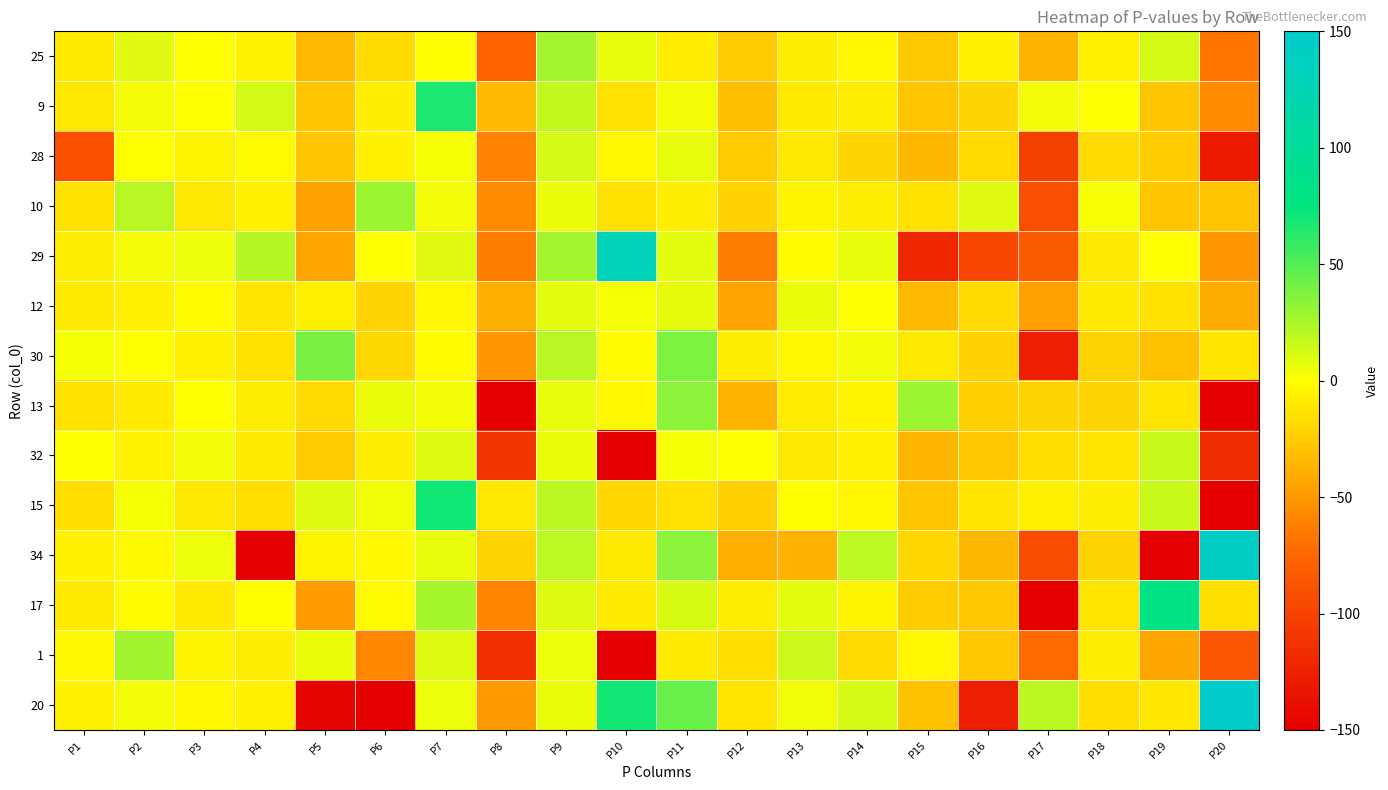

What is the total value across all series at P17?

-1127.2